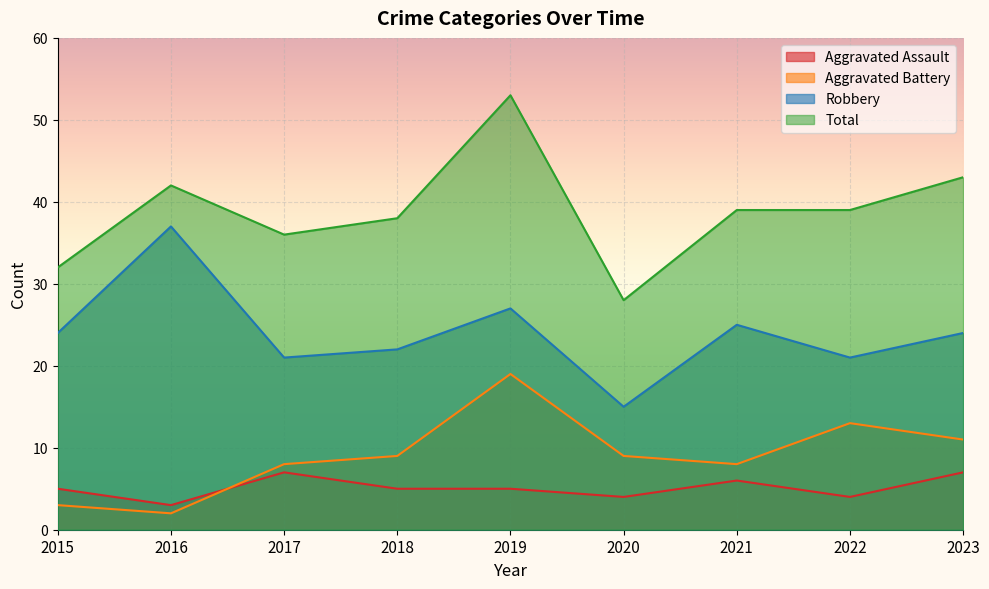

Rank the categories by Total value from highest to lowest.

2019, 2023, 2016, 2021, 2022, 2018, 2017, 2015, 2020